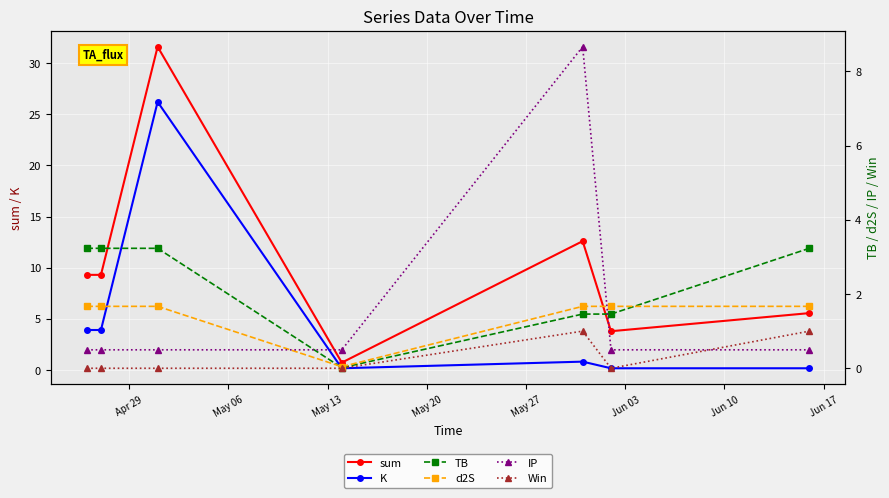

What is the average value of the Win series?

0.3